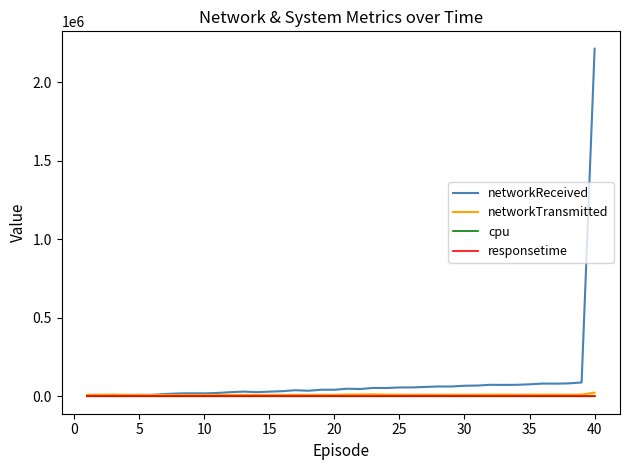

What is the maximum value shown in the chart?

2212130.9